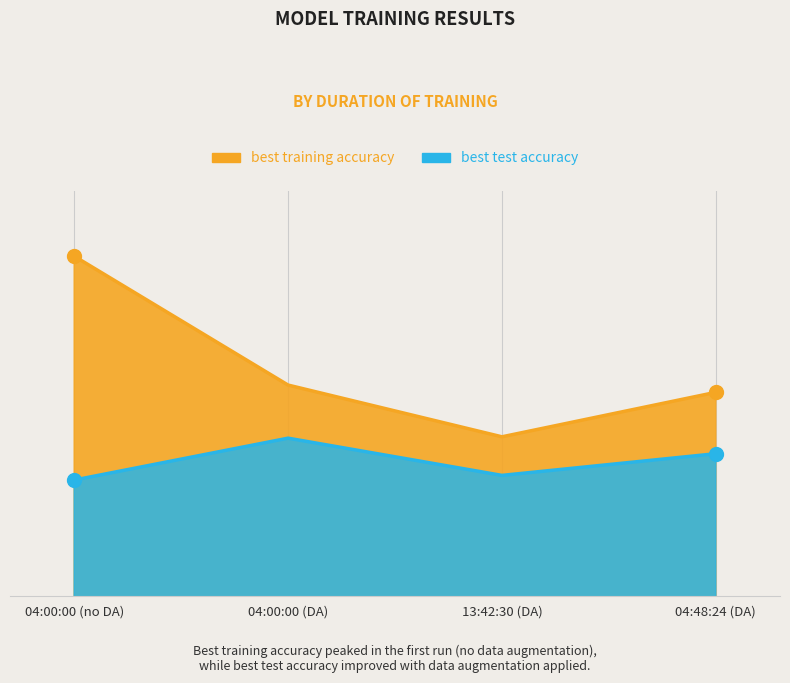

True or false: best test accuracy has more than 2 points higher than both neighbors.

False